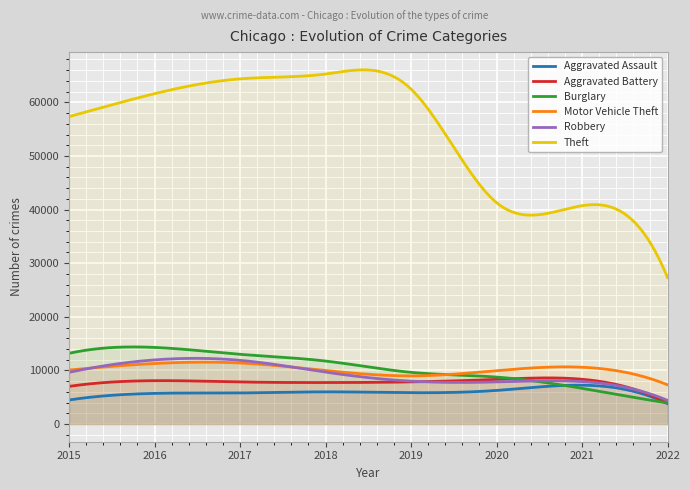

Where is Aggravated Assault nearest to the value 5520?

2016